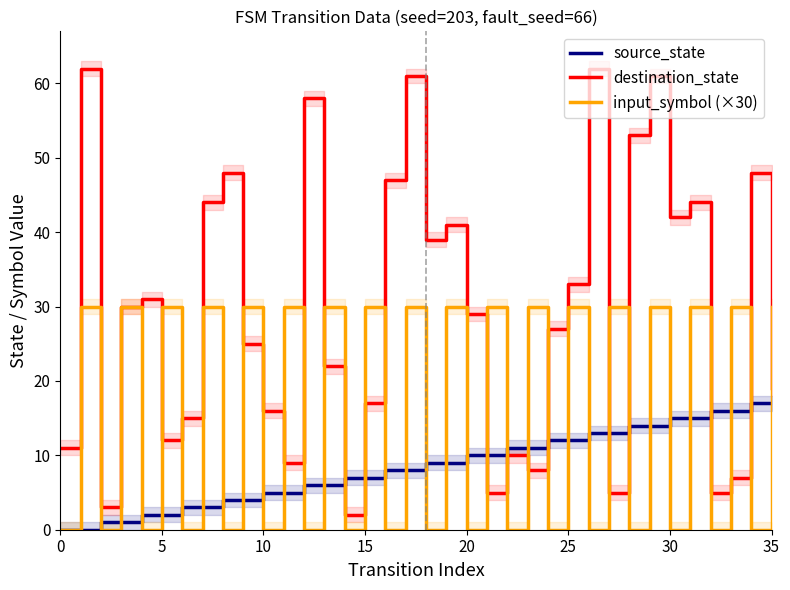

What is the difference between the source_state values at 27 and 21?

3